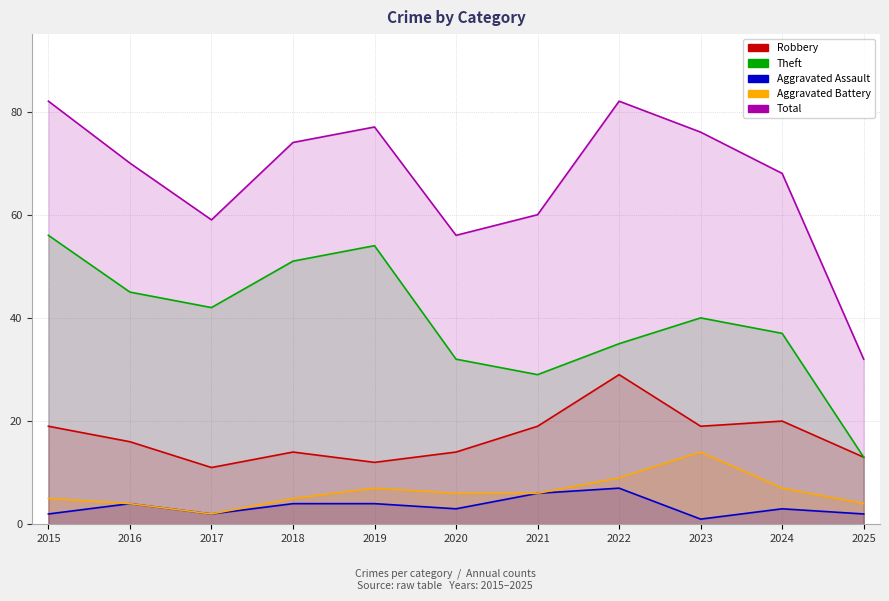

Where is the first local minimum for Theft?

2017